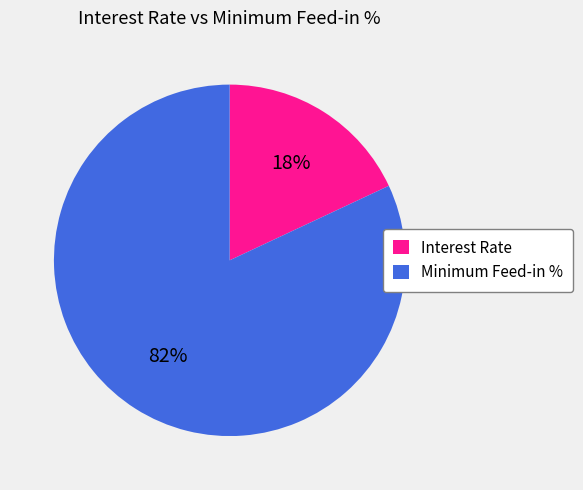

Rank the categories by value from lowest to highest.

Interest Rate, Minimum Feed-in %